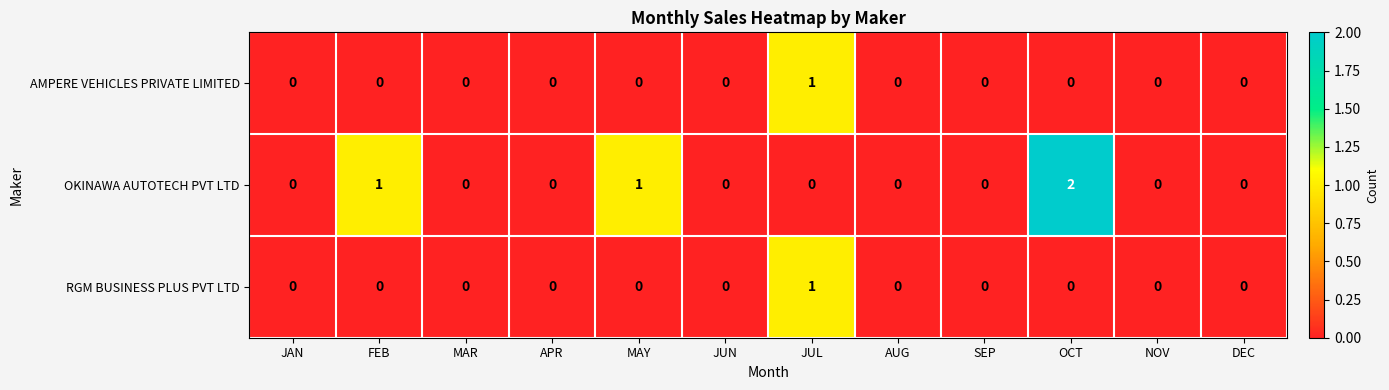

True or false: OKINAWA AUTOTECH PVT LTD has a value of 0 at NOV.

True